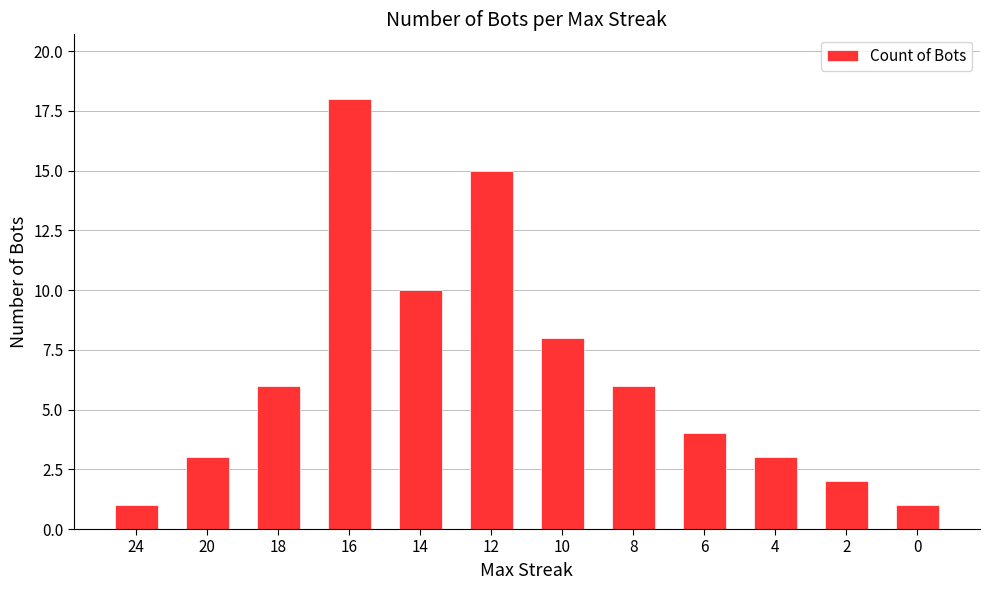

The chart shows a value of 22 at 12. True or false?

False